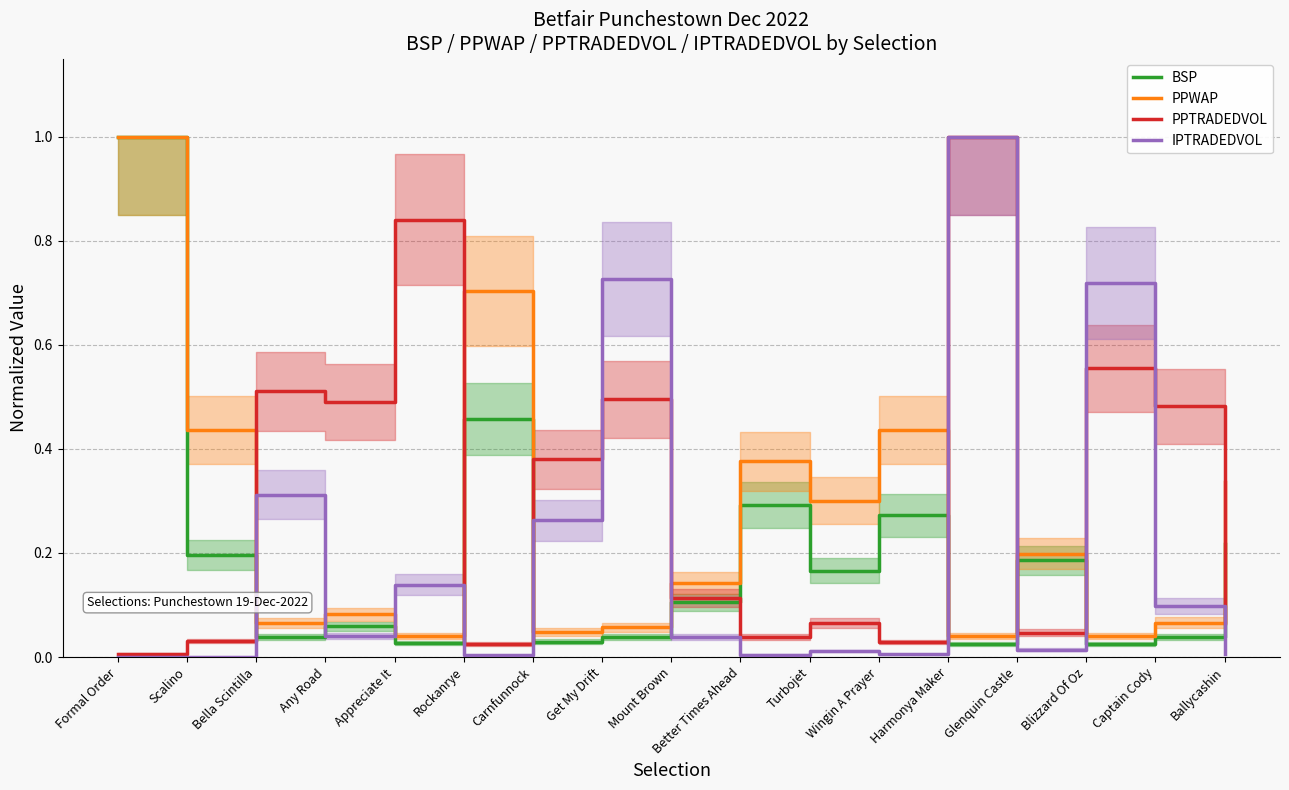

Is the value of IPTRADEDVOL at Any Road greater than the value of PPWAP at Captain Cody?

No